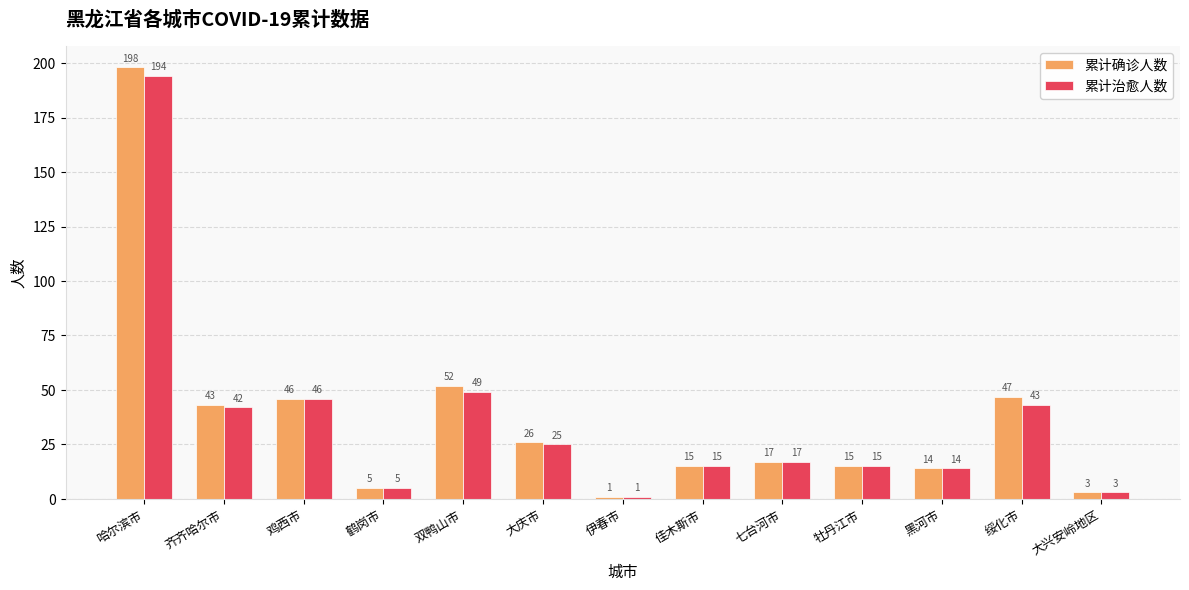

What is the greatest value displayed?

198